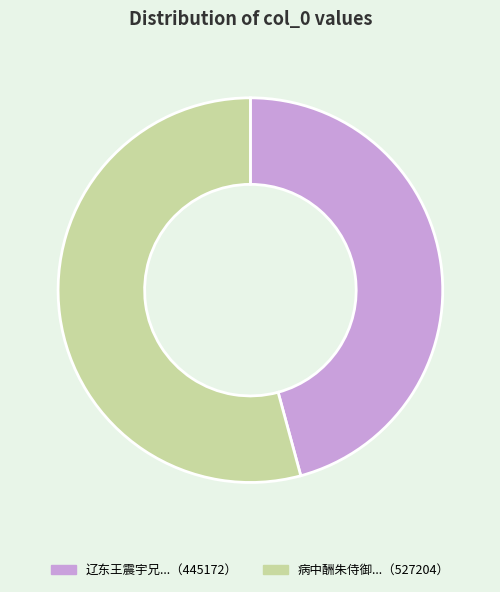

Is there a majority slice in this chart?

Yes